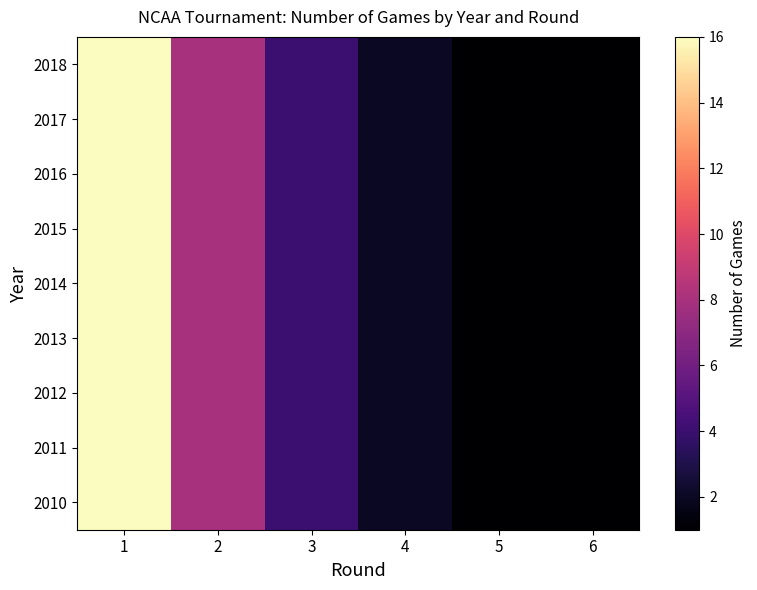

Reading left to right, list all the values displayed in this chart.

2010: 1=16	2=8	3=4	4=2	5=1	6=1
2011: 1=16	2=8	3=4	4=2	5=1	6=1
2012: 1=16	2=8	3=4	4=2	5=1	6=1
2013: 1=16	2=8	3=4	4=2	5=1	6=1
2014: 1=16	2=8	3=4	4=2	5=1	6=1
2015: 1=16	2=8	3=4	4=2	5=1	6=1
2016: 1=16	2=8	3=4	4=2	5=1	6=1
2017: 1=16	2=8	3=4	4=2	5=1	6=1
2018: 1=16	2=8	3=4	4=2	5=1	6=1